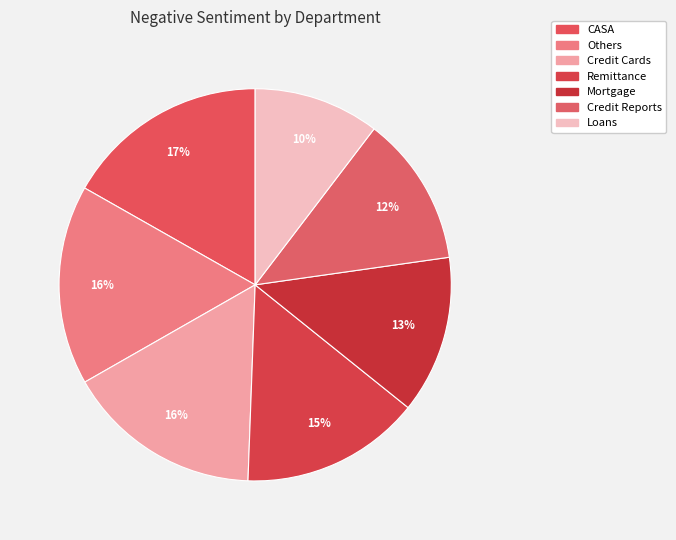

True or false: Loans accounts for 10% of the total.

True